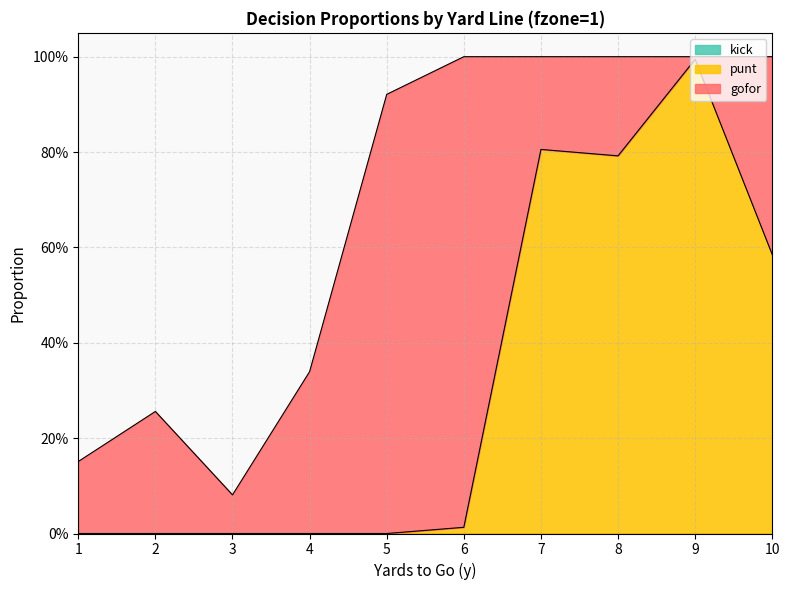

Does the chart display data point markers on the line(s)?

No